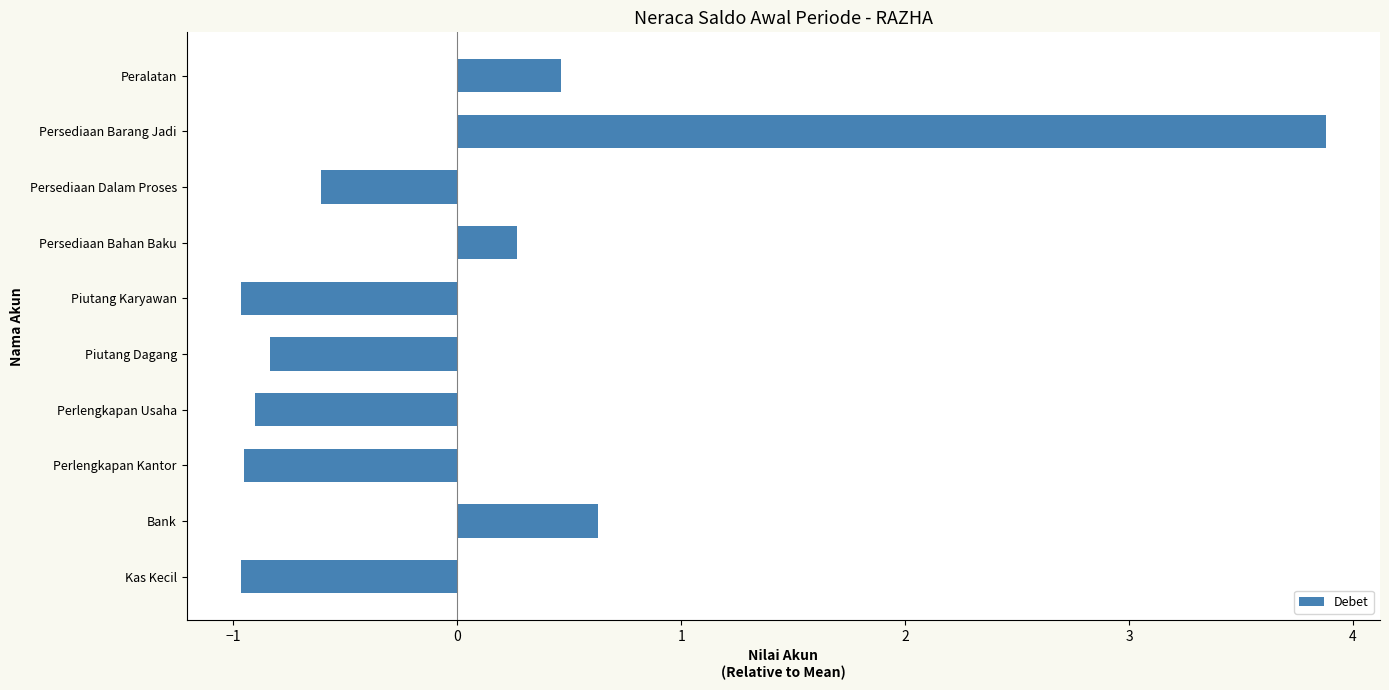

Count the number of values greater than 0.

4